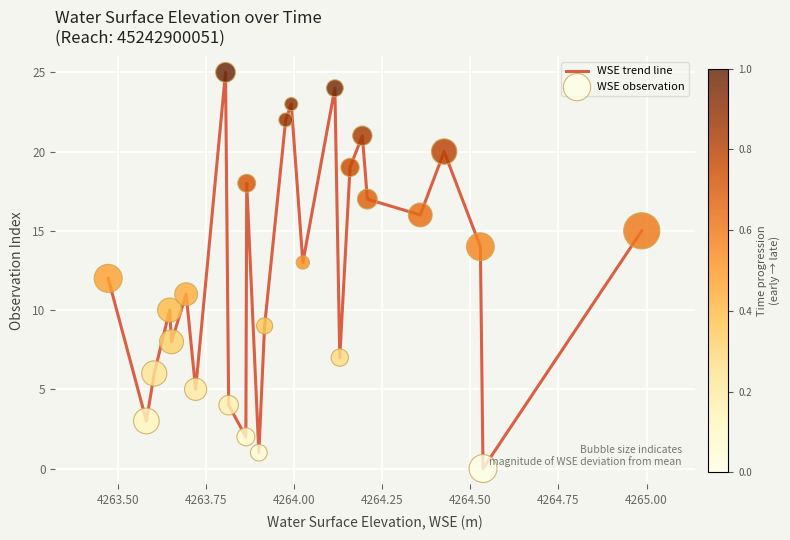

What is the difference between the maximum and minimum values?

25